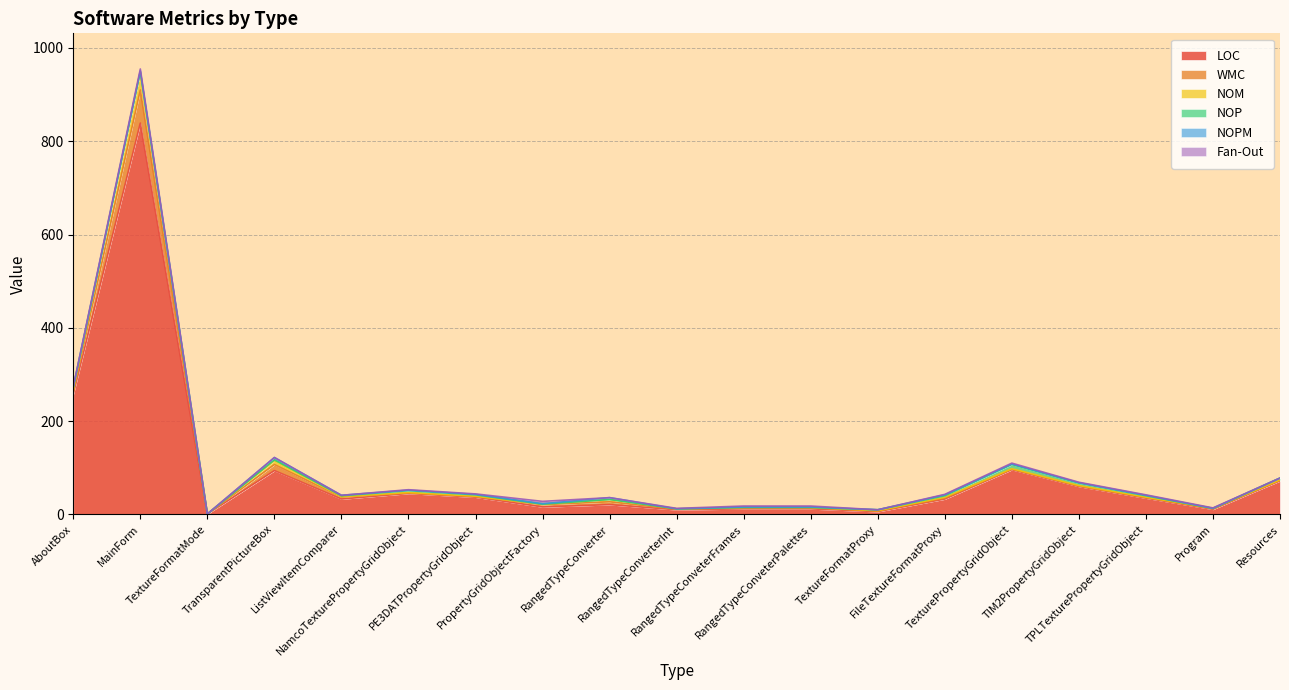

What is the label of the 1st point from the left?

AboutBox